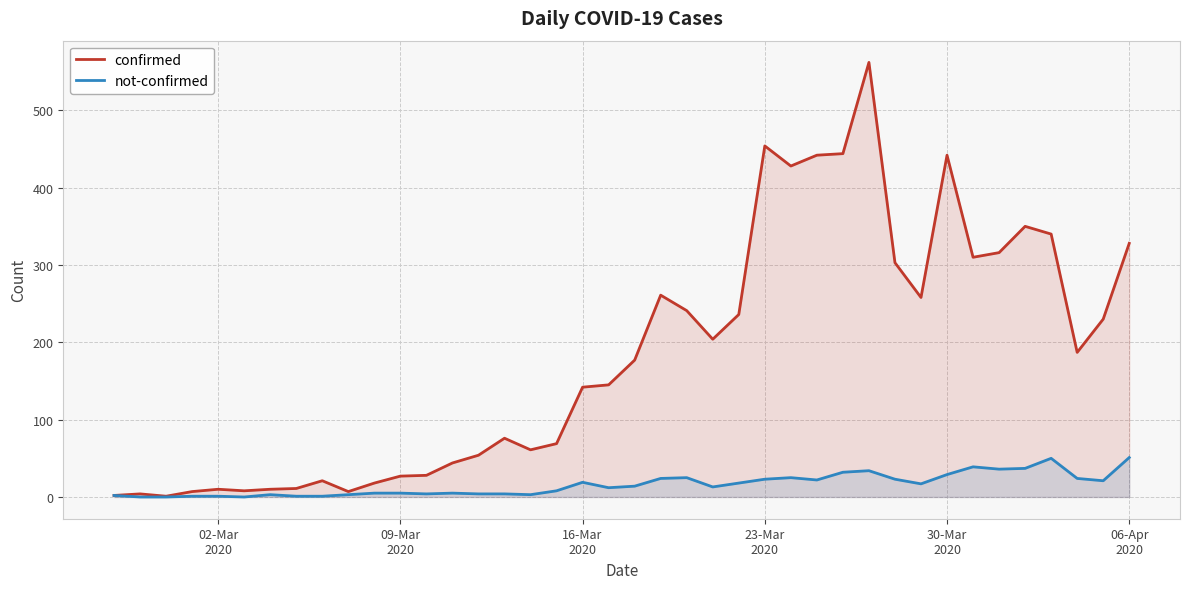

Read the not-confirmed value at 02-Mar
2020.

1